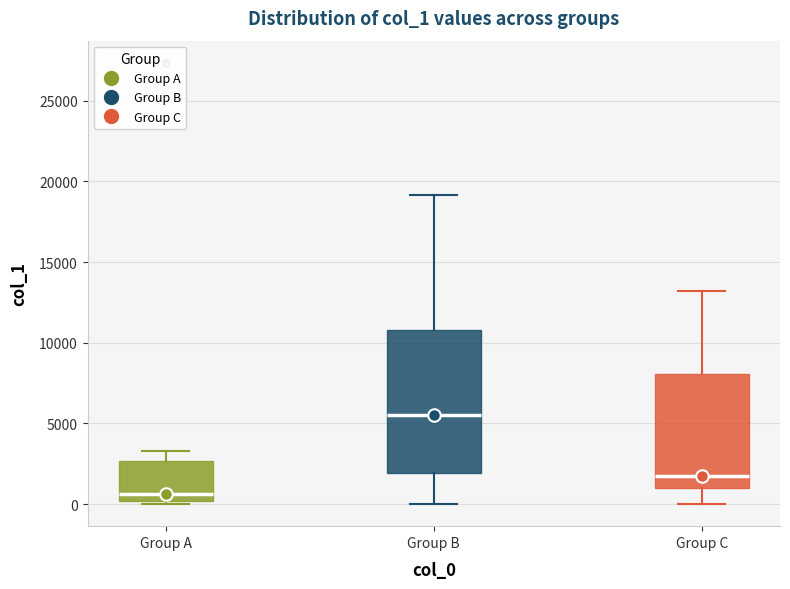

Reading left to right, read every box against the y-axis: the position of its median line, the range the box covers, and the ends of its whiskers. The values are not printed on the chart, so give them approximately, as read against the axis.

Group A: median 500, box 0 to 2500, whiskers 0 to 3500
Group B: median 5500, box 2000 to 11000, whiskers 0 to 19000
Group C: median 2000, box 1000 to 8000, whiskers 0 to 13000